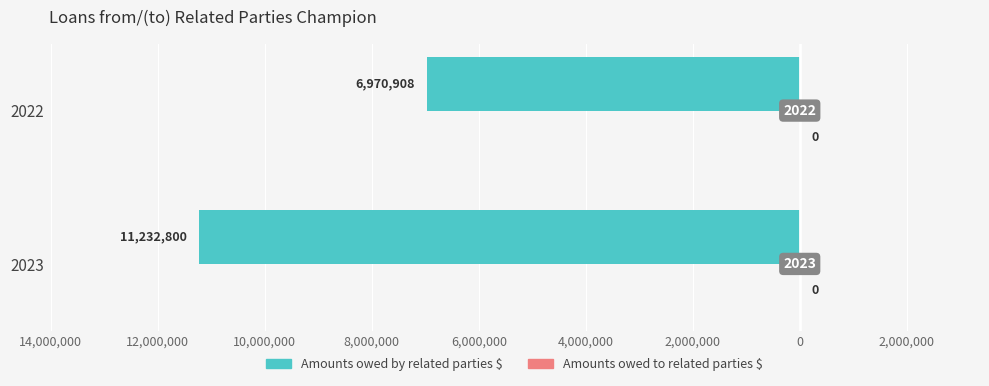

Are the bars horizontal?

Yes